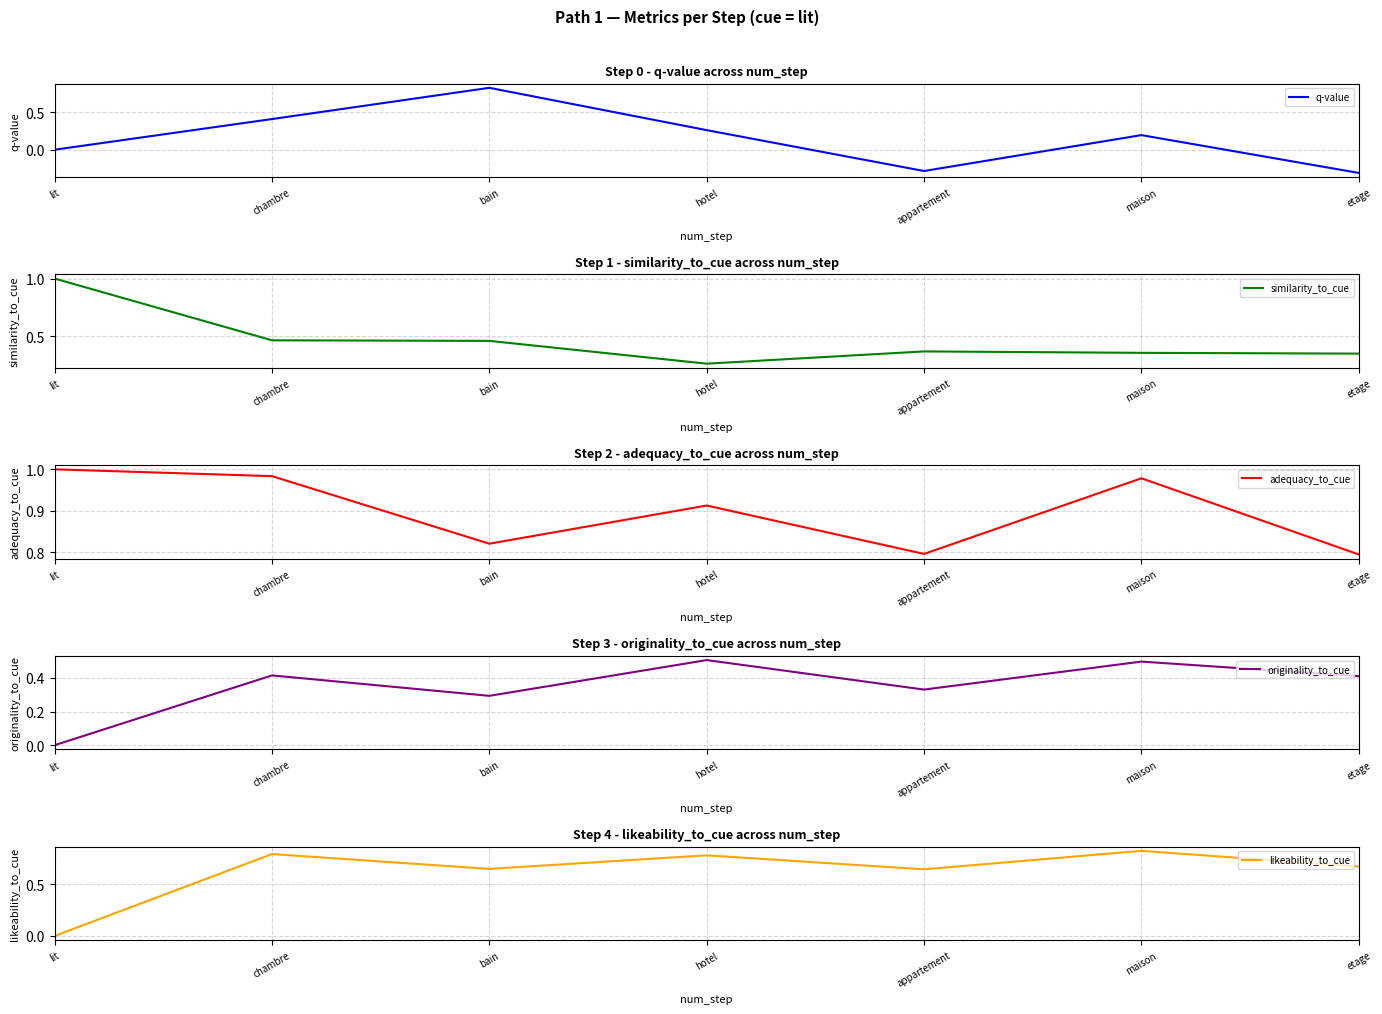

Reading right to left, what are all the values shown in this chart?

q-value: -0.3	0.2	-0.3	0.3	0.8	0.4	0.0
similarity_to_cue: 0.4	0.4	0.4	0.3	0.5	0.5	1.0
adequacy_to_cue: 0.8	1.0	0.8	0.9	0.8	1.0	1.0
originality_to_cue: 0.4	0.5	0.3	0.5	0.3	0.4	0.0
likeability_to_cue: 0.7	0.8	0.6	0.8	0.6	0.8	0.0